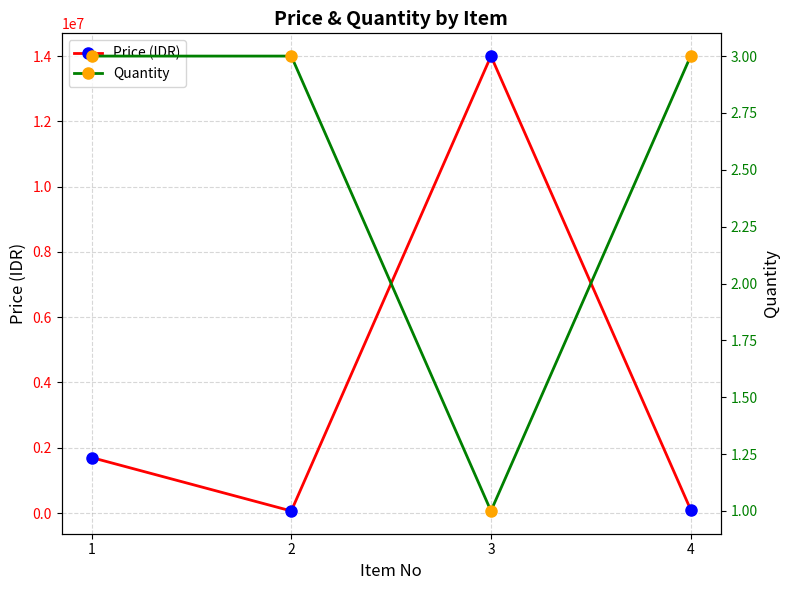

Rank the series by their average value, from highest to lowest.

Price (IDR), Quantity